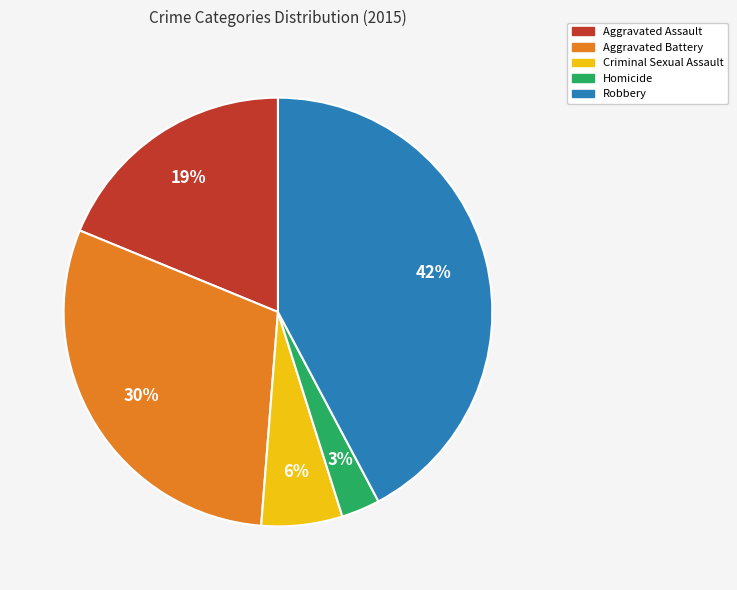

Is Homicide the majority of the pie?

No